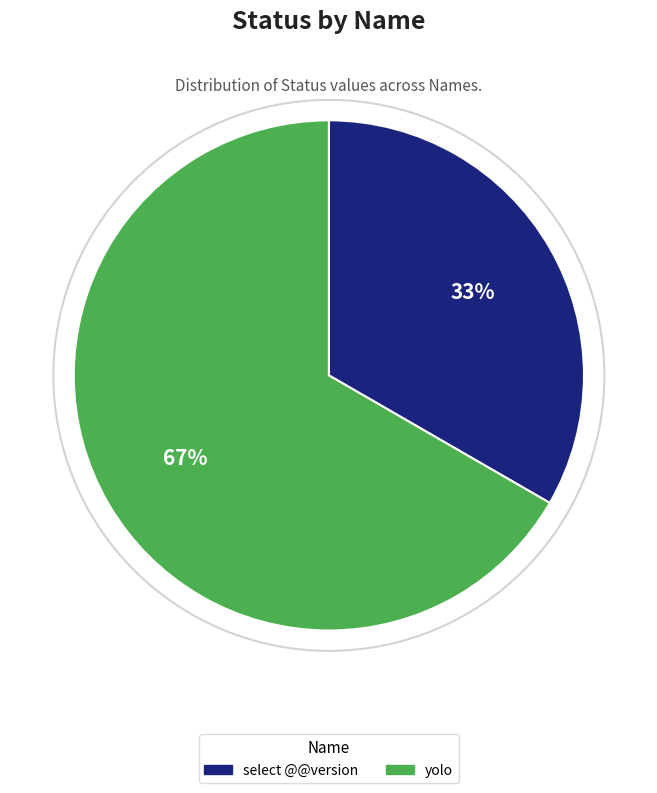

Which has a higher value, yolo or select @@version?

yolo